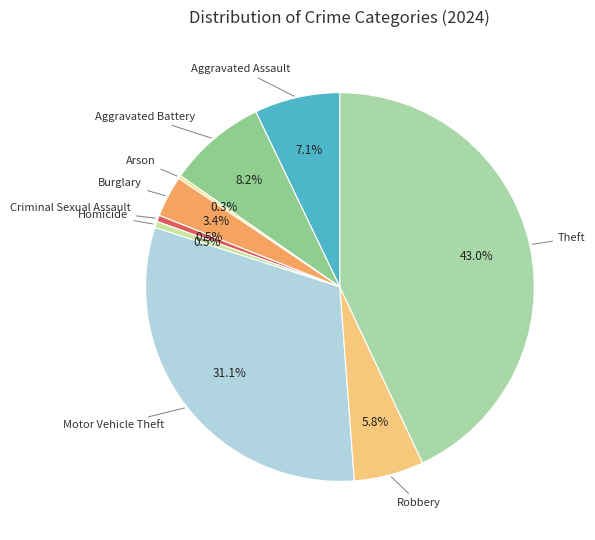

To the nearest percent, what is the difference between the largest and smallest slice percentages?

43%